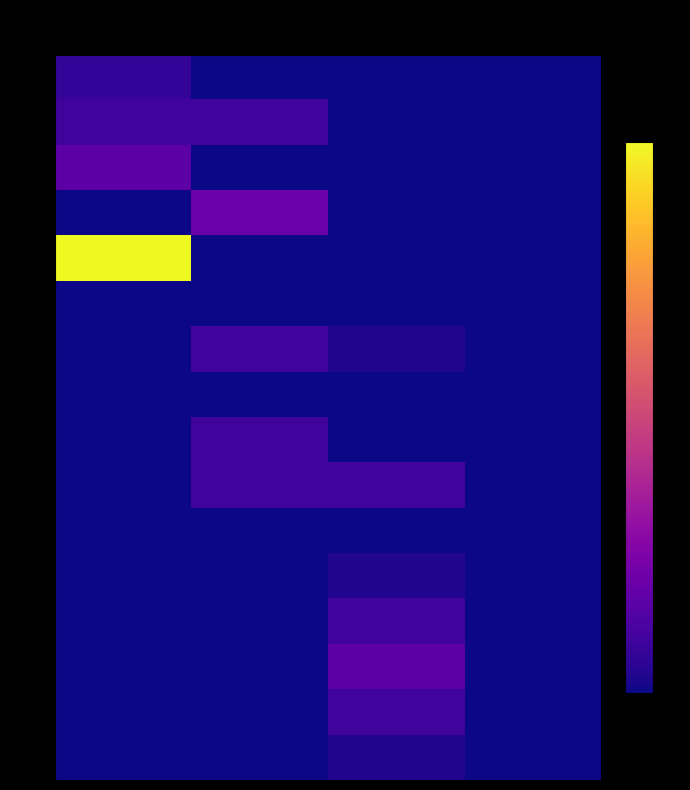

At which category is the sum across all series the highest?

buccal